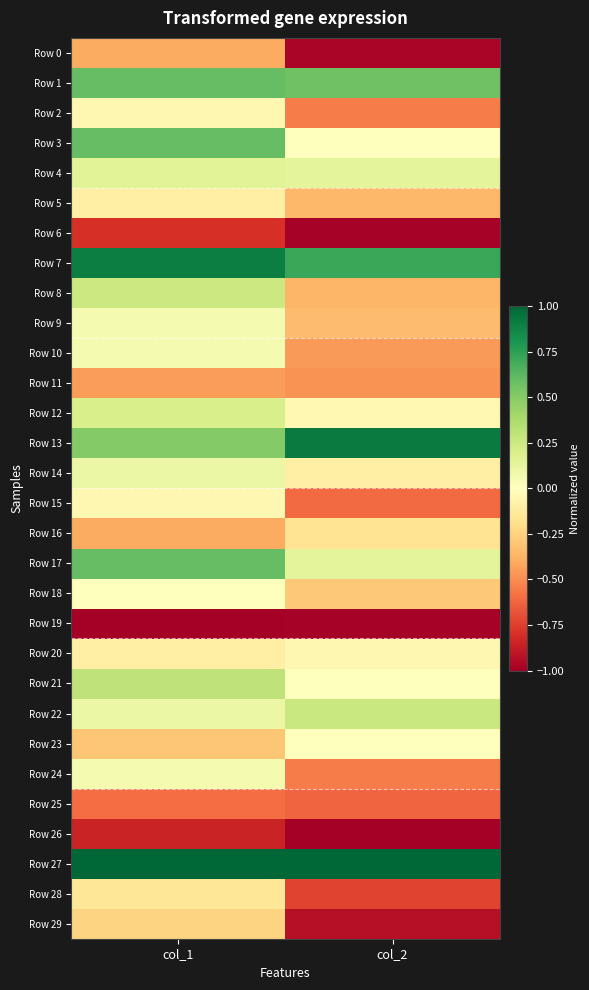

Reading left to right, transcribe all the data shown in this chart.

Row 0: col_1=-0.4	col_2=-1.0
Row 1: col_1=0.6	col_2=0.6
Row 2: col_1=-0.1	col_2=-0.5
Row 3: col_1=0.6	col_2=0.0
Row 4: col_1=0.1	col_2=0.1
Row 5: col_1=-0.1	col_2=-0.4
Row 6: col_1=-0.8	col_2=-1.0
Row 7: col_1=0.9	col_2=0.7
Row 8: col_1=0.2	col_2=-0.4
Row 9: col_1=0.1	col_2=-0.3
Row 10: col_1=0.1	col_2=-0.5
Row 11: col_1=-0.4	col_2=-0.5
Row 12: col_1=0.2	col_2=-0.0
Row 13: col_1=0.5	col_2=0.9
Row 14: col_1=0.1	col_2=-0.1
Row 15: col_1=-0.1	col_2=-0.6
Row 16: col_1=-0.4	col_2=-0.2
Row 17: col_1=0.6	col_2=0.1
Row 18: col_1=0.0	col_2=-0.3
Row 19: col_1=-1.0	col_2=-1.0
Row 20: col_1=-0.1	col_2=-0.1
Row 21: col_1=0.3	col_2=-0.0
Row 22: col_1=0.1	col_2=0.3
Row 23: col_1=-0.3	col_2=-0.0
Row 24: col_1=0.1	col_2=-0.6
Row 25: col_1=-0.6	col_2=-0.6
Row 26: col_1=-0.8	col_2=-1.0
Row 27: col_1=1.0	col_2=1.0
Row 28: col_1=-0.2	col_2=-0.7
Row 29: col_1=-0.2	col_2=-0.9